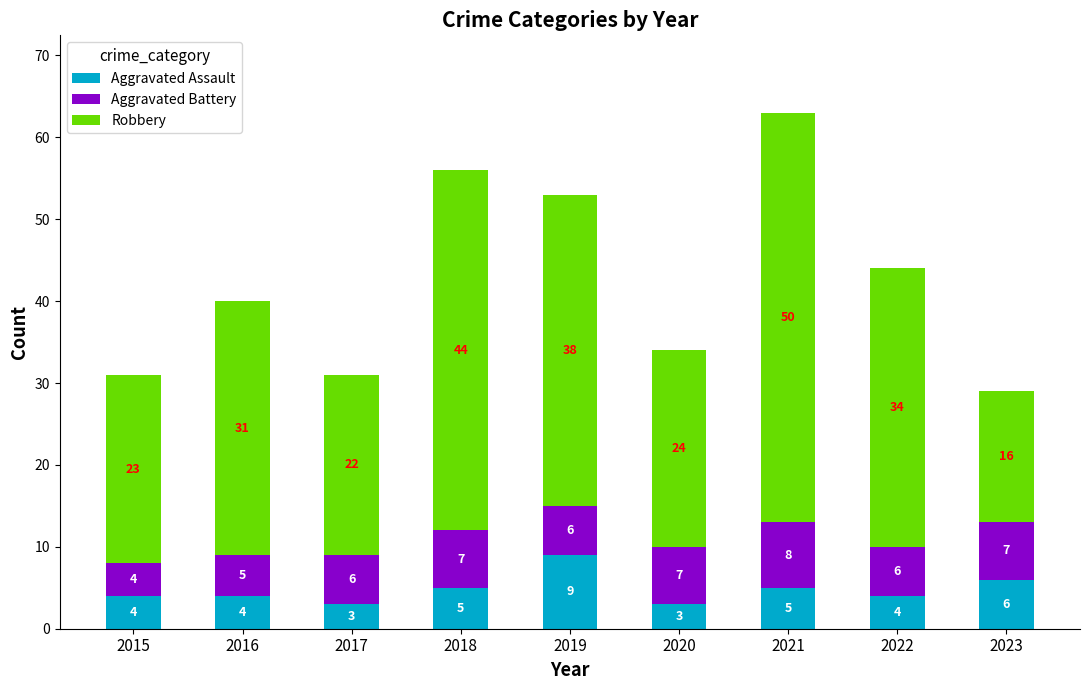

What is the lowest value of the Aggravated Assault series?

3